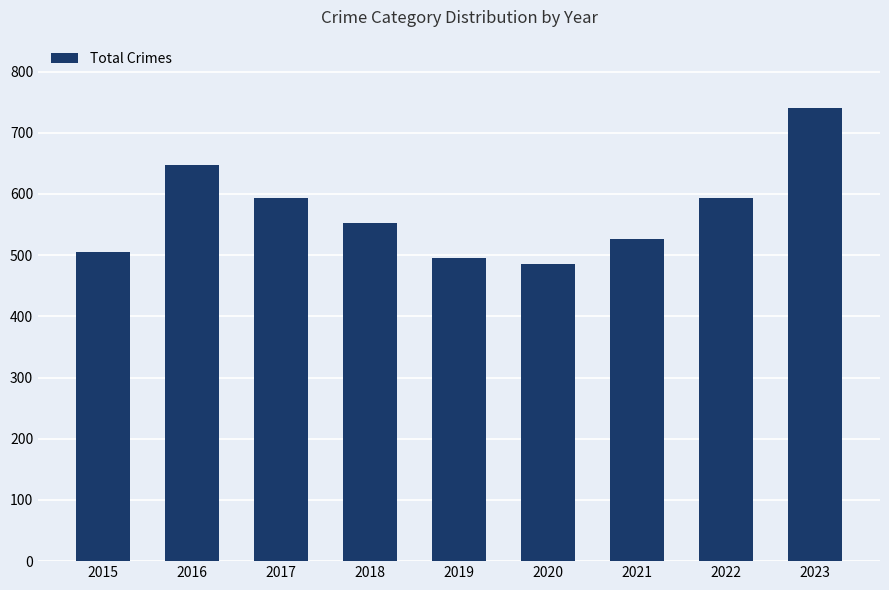

At which category does the chart reach its peak across all series?

2023